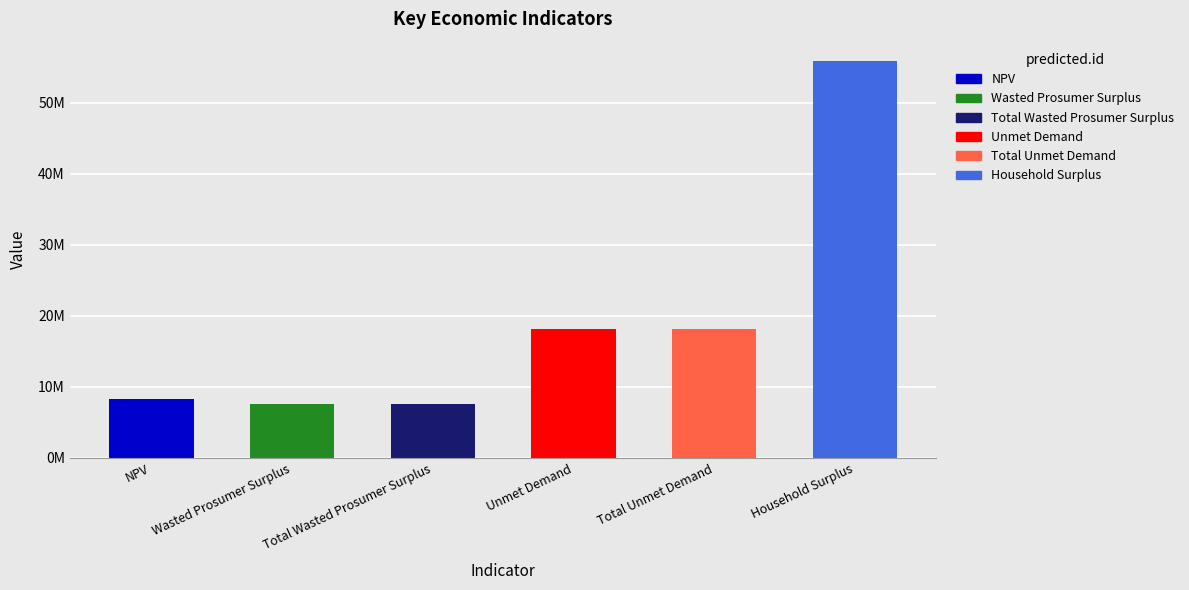

What is the change in value from Total Unmet Demand to Household Surplus?

+37669707.2